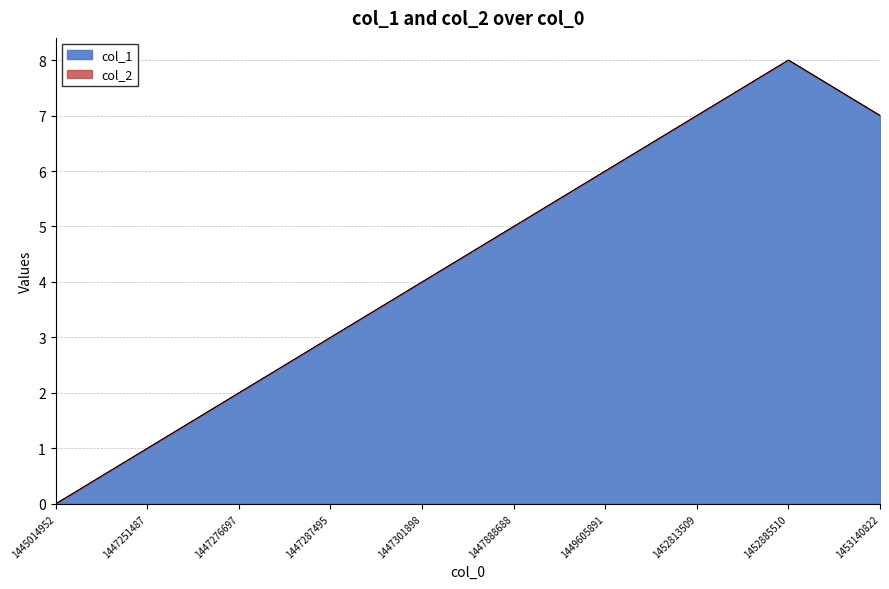

List the labels in order of value, largest first.

1452885510, 1452813509, 1453140822, 1449605891, 1447888688, 1447301898, 1447287495, 1447276697, 1447251487, 1445014952